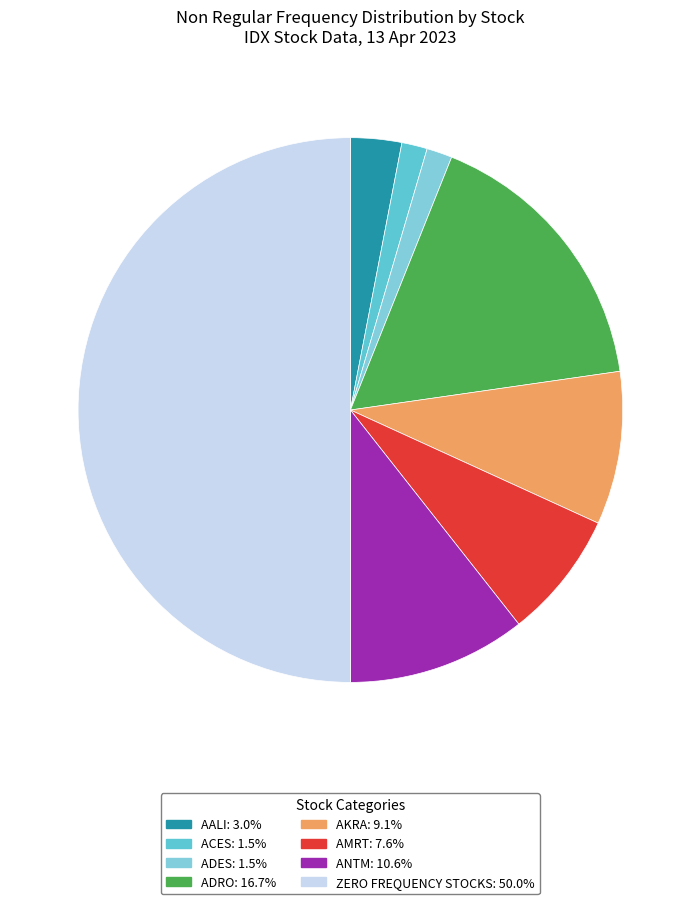

How many segments does this pie chart have?

8